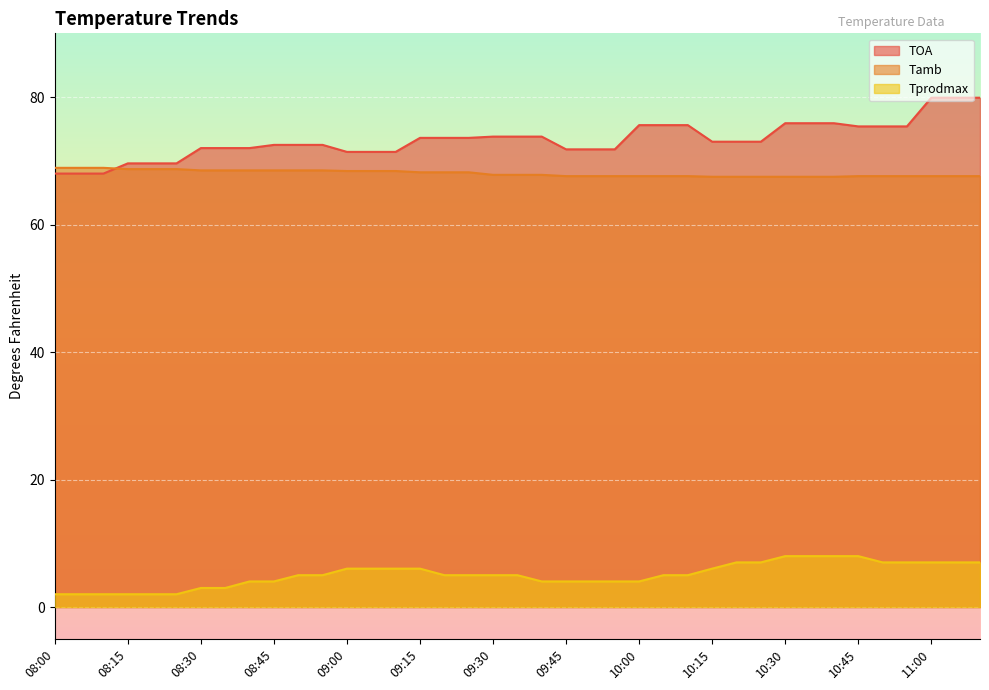

Which series has the widest spread of values?

TOA